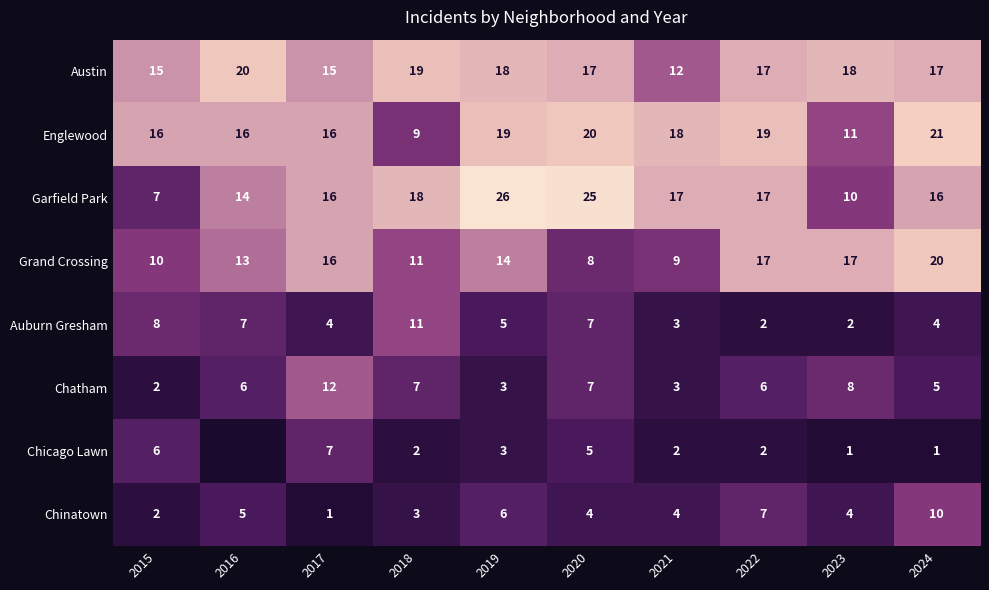

What is the minimum value for Garfield Park?

7